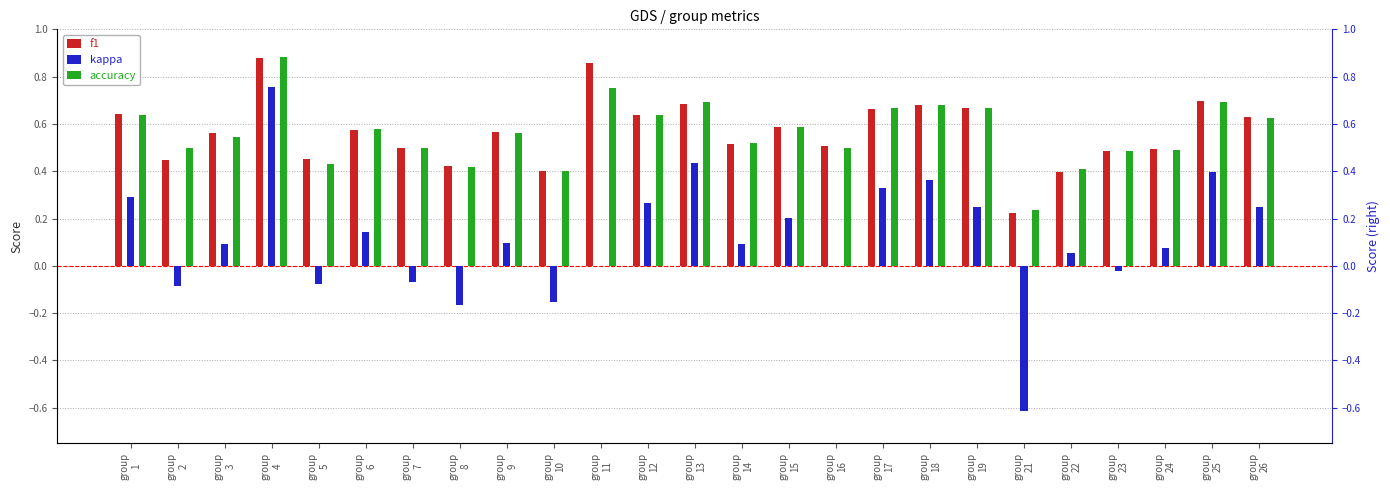

How many groups of bars are there?

25